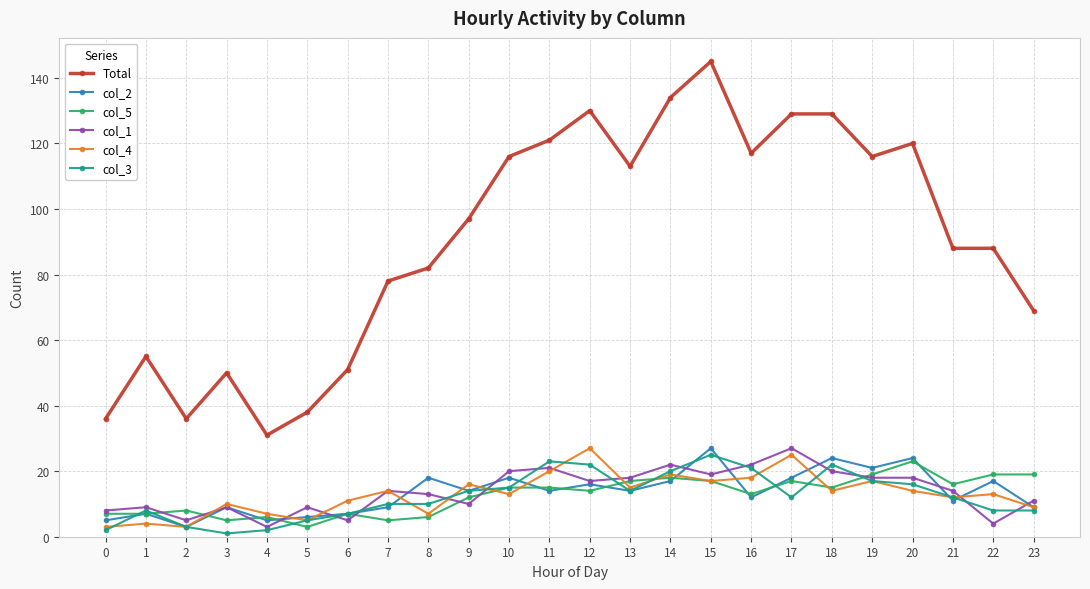

Reading left to right, extract all data points from this chart.

Total: 0=36	1=55	2=36	3=50	4=31	5=38	6=51	7=78	8=82	9=97	10=116	11=121	12=130	13=113	14=134	15=145	16=117	17=129	18=129	19=116	20=120	21=88	22=88	23=69
col_2: 0=5	1=7	2=3	3=9	4=5	5=6	6=7	7=9	8=18	9=14	10=18	11=14	12=16	13=14	14=17	15=27	16=12	17=18	18=24	19=21	20=24	21=11	22=17	23=9
col_5: 0=7	1=7	2=8	3=5	4=6	5=3	6=7	7=5	8=6	9=12	10=15	11=15	12=14	13=17	14=18	15=17	16=13	17=17	18=15	19=19	20=23	21=16	22=19	23=19
col_1: 0=8	1=9	2=5	3=9	4=3	5=9	6=5	7=14	8=13	9=10	10=20	11=21	12=17	13=18	14=22	15=19	16=22	17=27	18=20	19=18	20=18	21=14	22=4	23=11
col_4: 0=3	1=4	2=3	3=10	4=7	5=5	6=11	7=14	8=7	9=16	10=13	11=20	12=27	13=15	14=19	15=17	16=18	17=25	18=14	19=17	20=14	21=12	22=13	23=9
col_3: 0=2	1=8	2=3	3=1	4=2	5=5	6=7	7=10	8=10	9=14	10=15	11=23	12=22	13=14	14=20	15=25	16=21	17=12	18=22	19=17	20=16	21=12	22=8	23=8